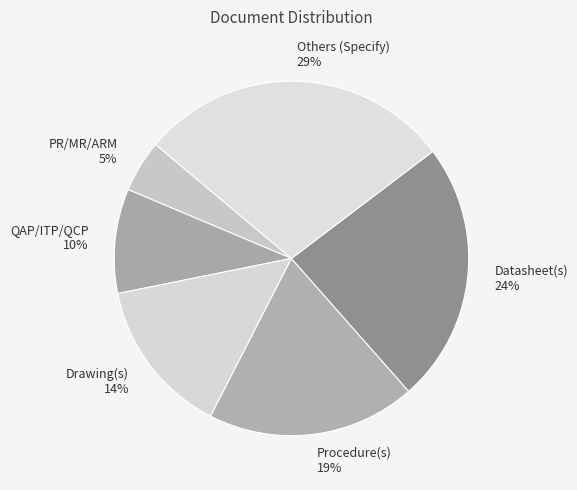

What percentage is the Others (Specify) slice, to the nearest percent?

29%